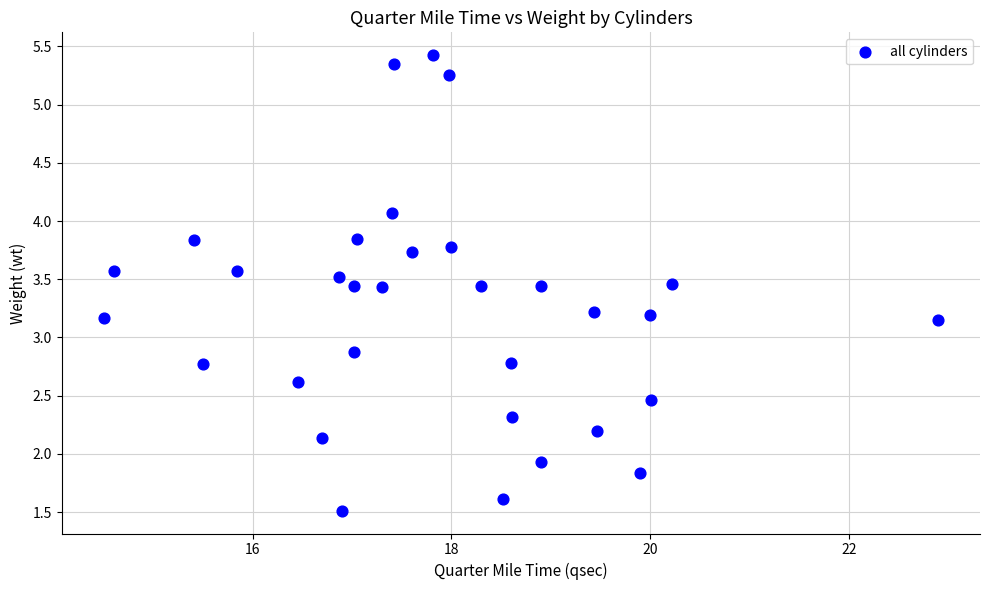

What is the range of X values (max minus min)?

8.4